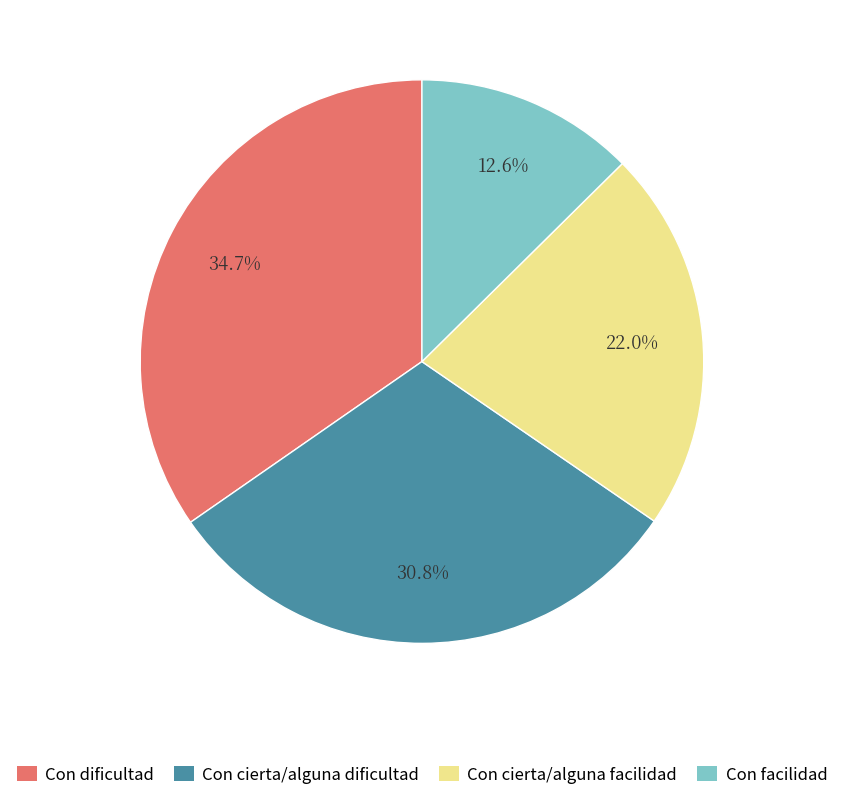

To the nearest percent, what portion does Con cierta/alguna dificultad represent?

31%